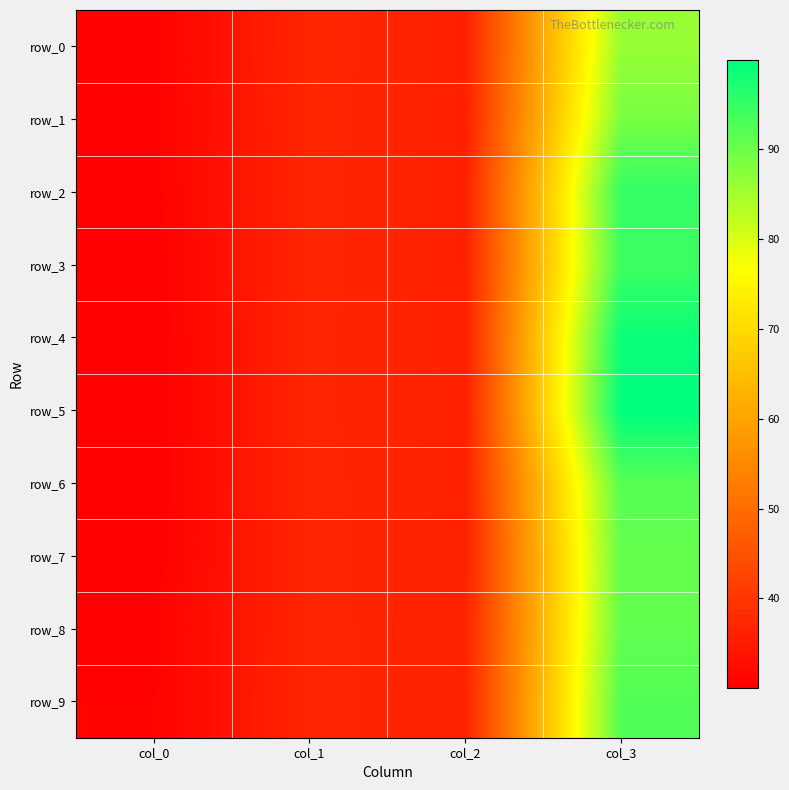

What is the difference between the maximum and minimum values in the row_9 series?

61.6